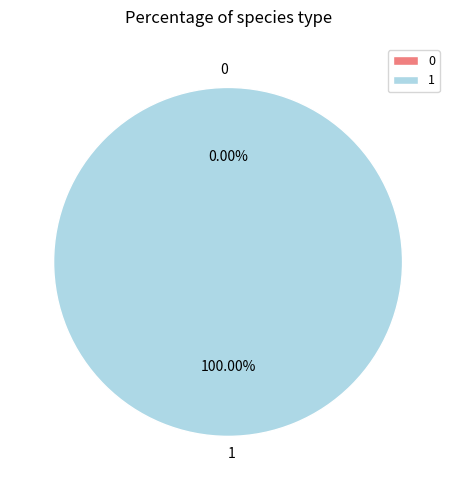

True or false: 1 accounts for 89% of the total.

False